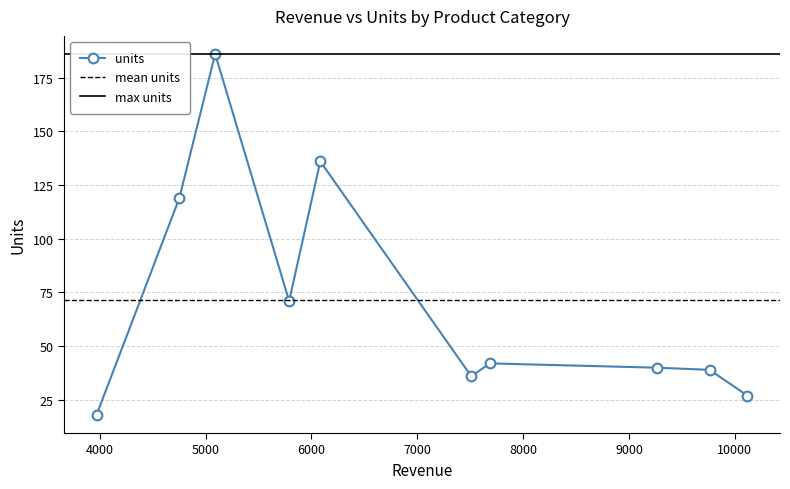

What is the difference between the maximum and minimum values?

168